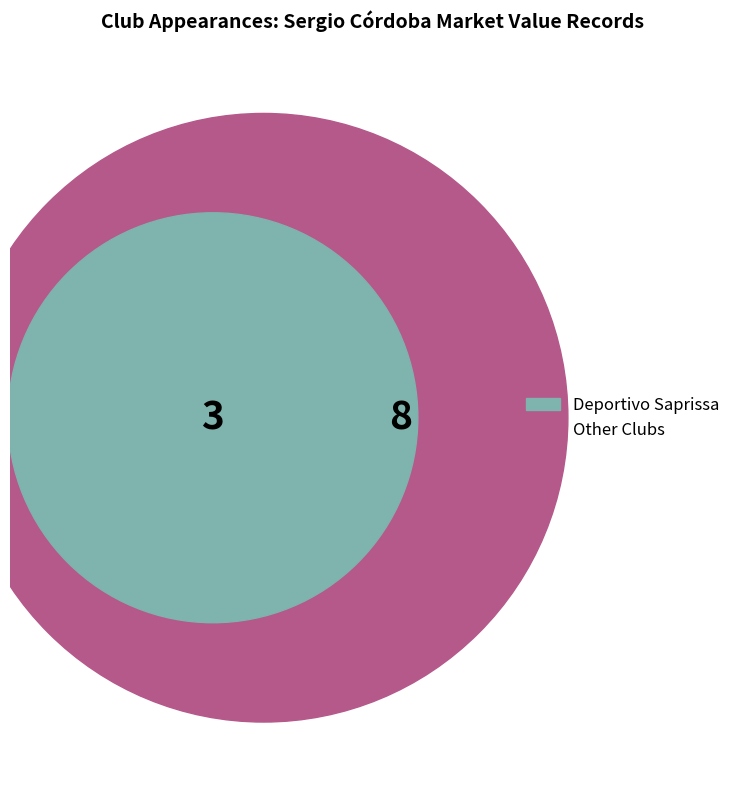

To the nearest percent, what is the difference between the largest and smallest slice percentages?

22%